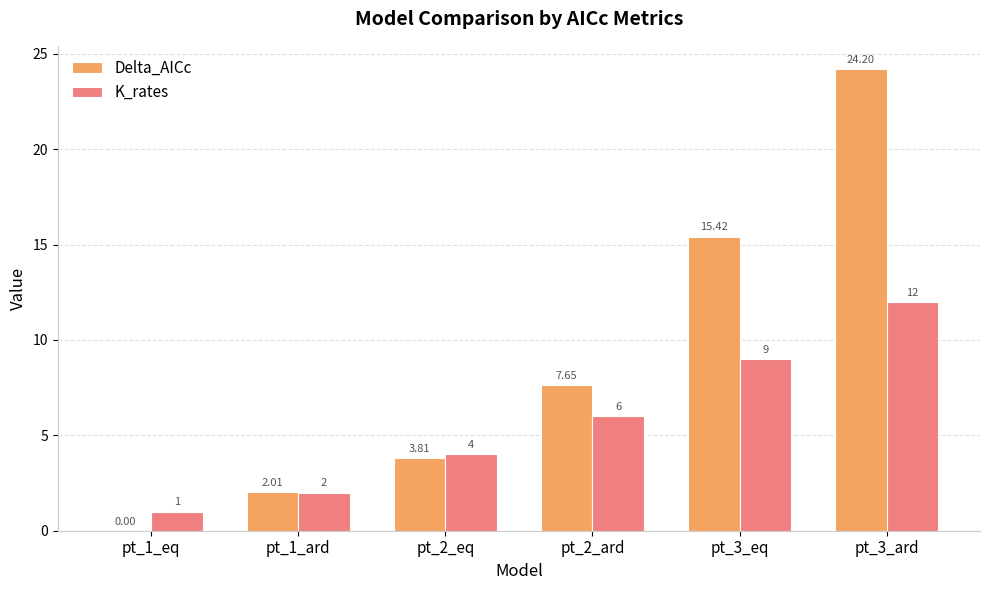

What is the total value across all series at pt_1_eq?

1.0